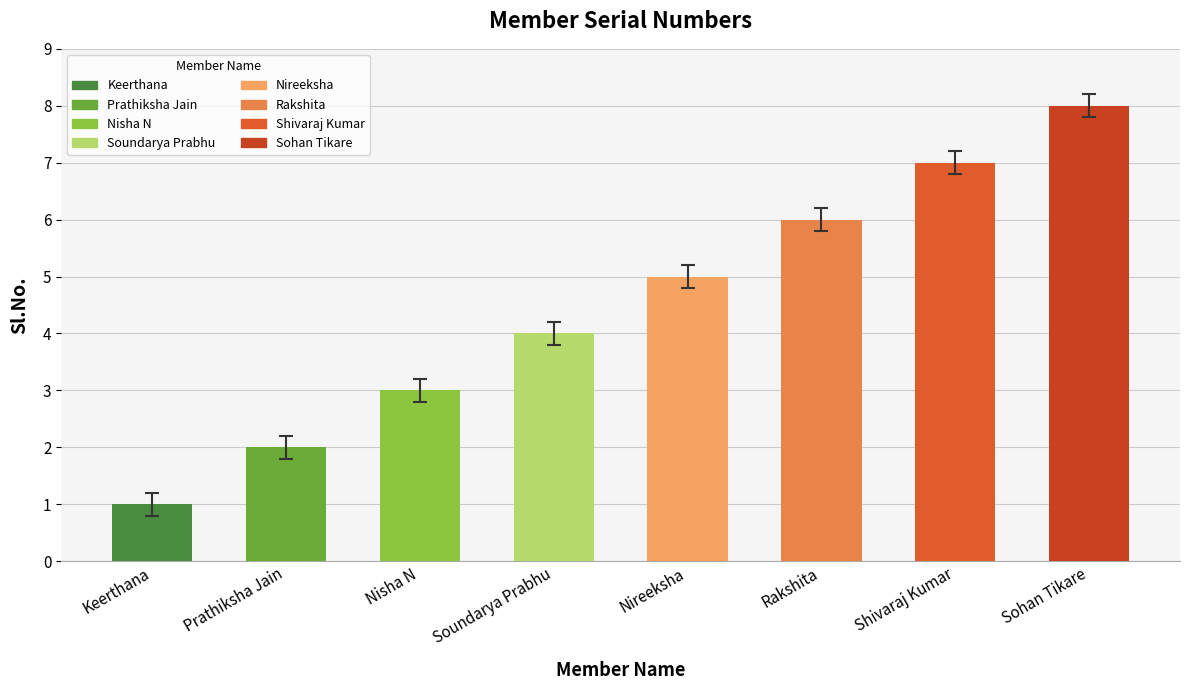

List the labels in order of value, smallest first.

Keerthana, Prathiksha Jain, Nisha N, Soundarya Prabhu, Nireeksha, Rakshita, Shivaraj Kumar, Sohan Tikare